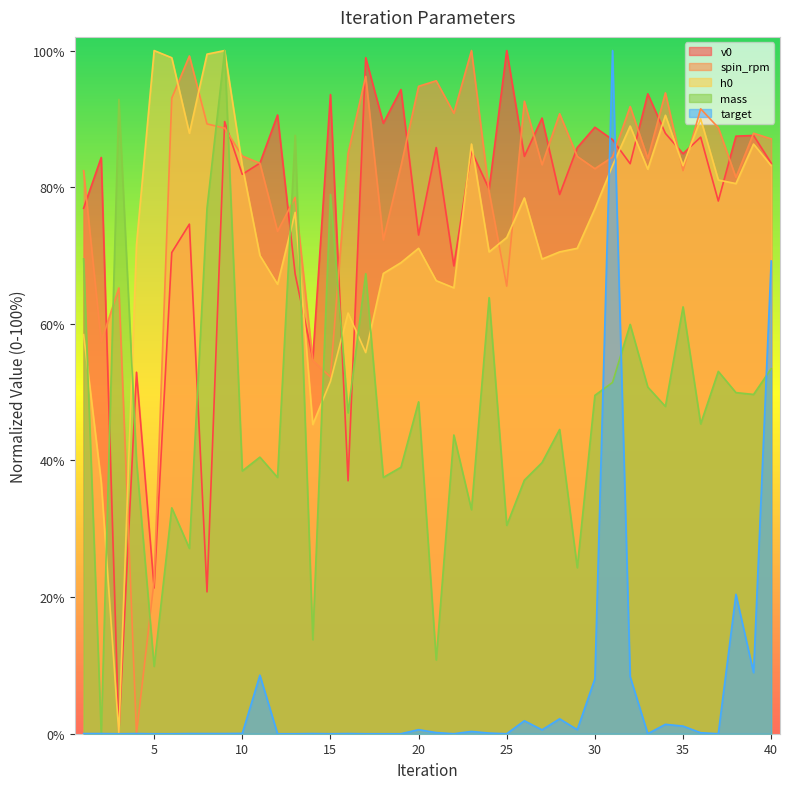

What are all the series names shown in the legend?

v0, spin_rpm, h0, mass, target